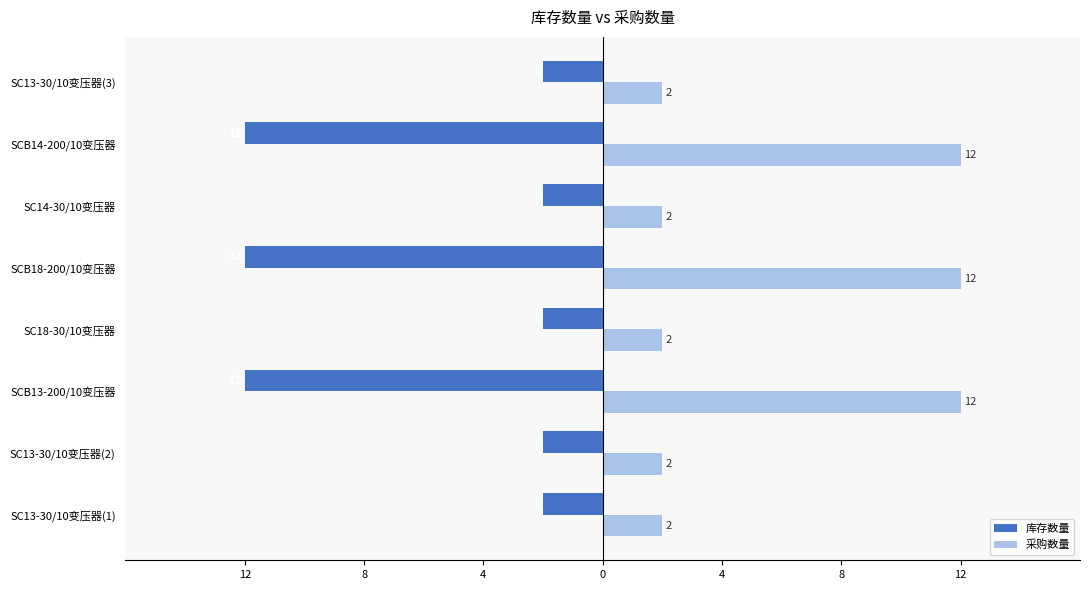

What is the minimum value for 采购数量?

2